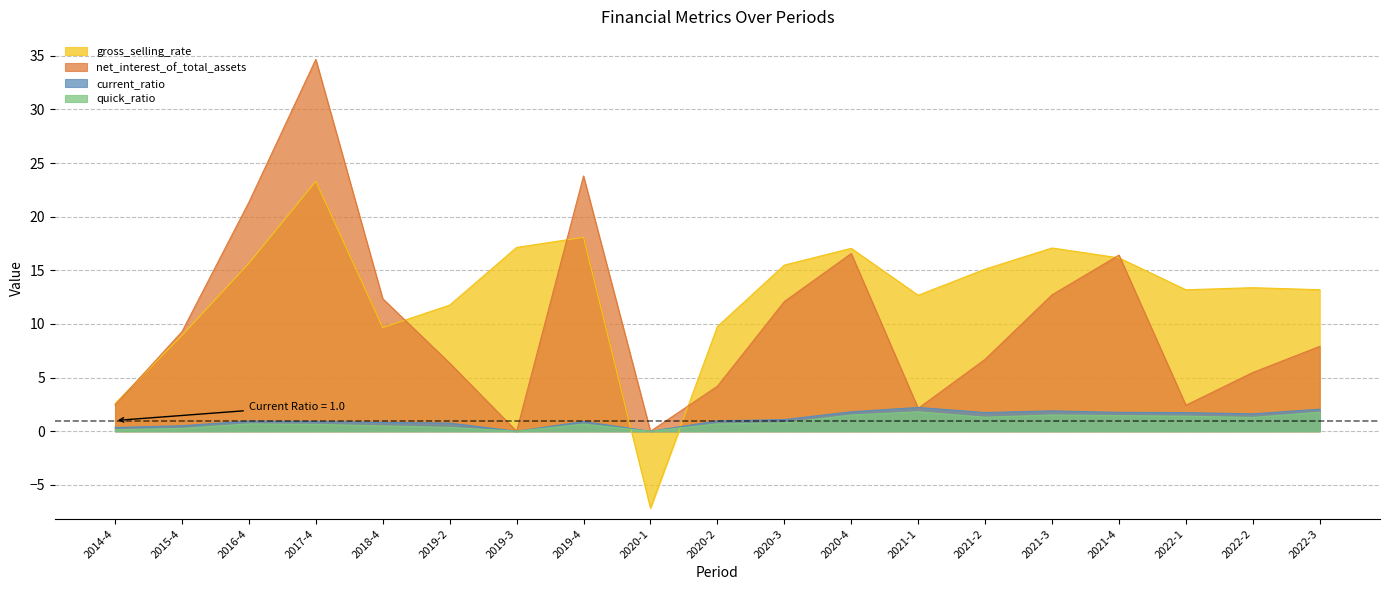

What is the label of the 11th point from the right?

2020-1